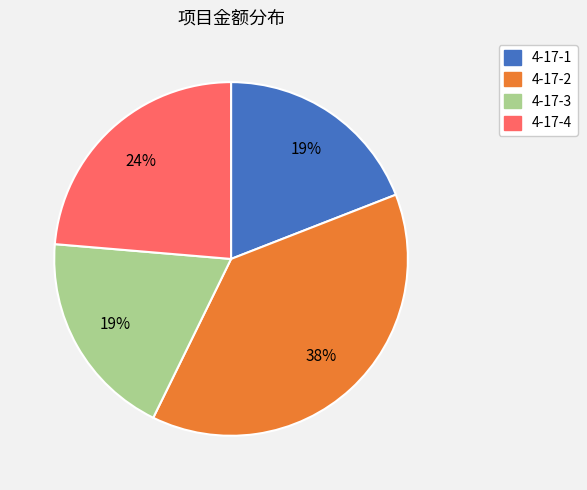

To the nearest percent, what portion does 4-17-4 represent?

24%